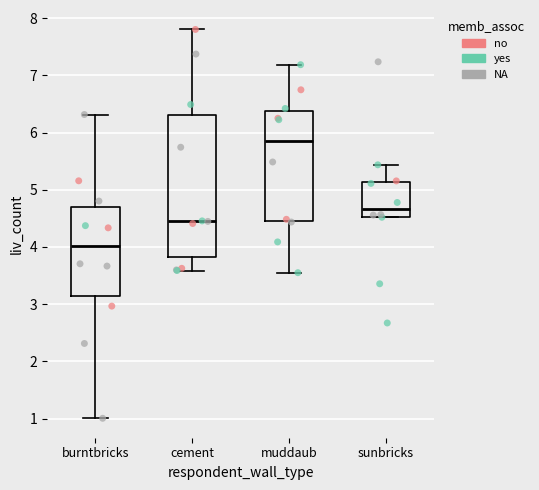

Which box has the lowest median line?

burntbricks